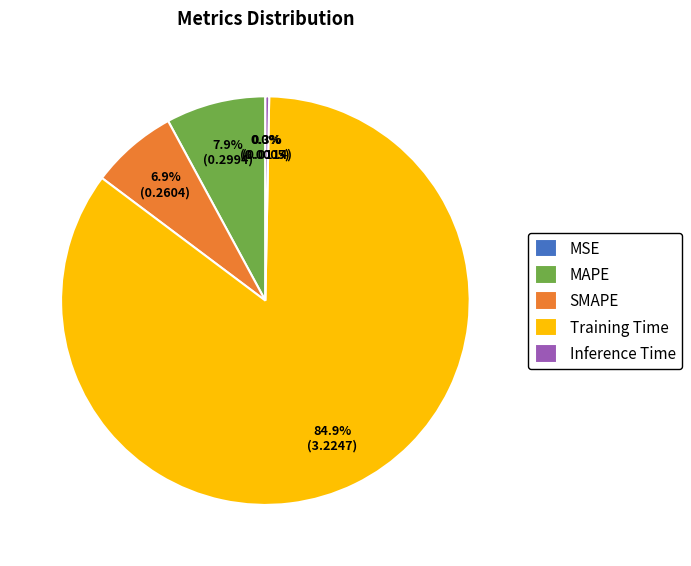

True or false: Training Time accounts for 92% of the total.

False